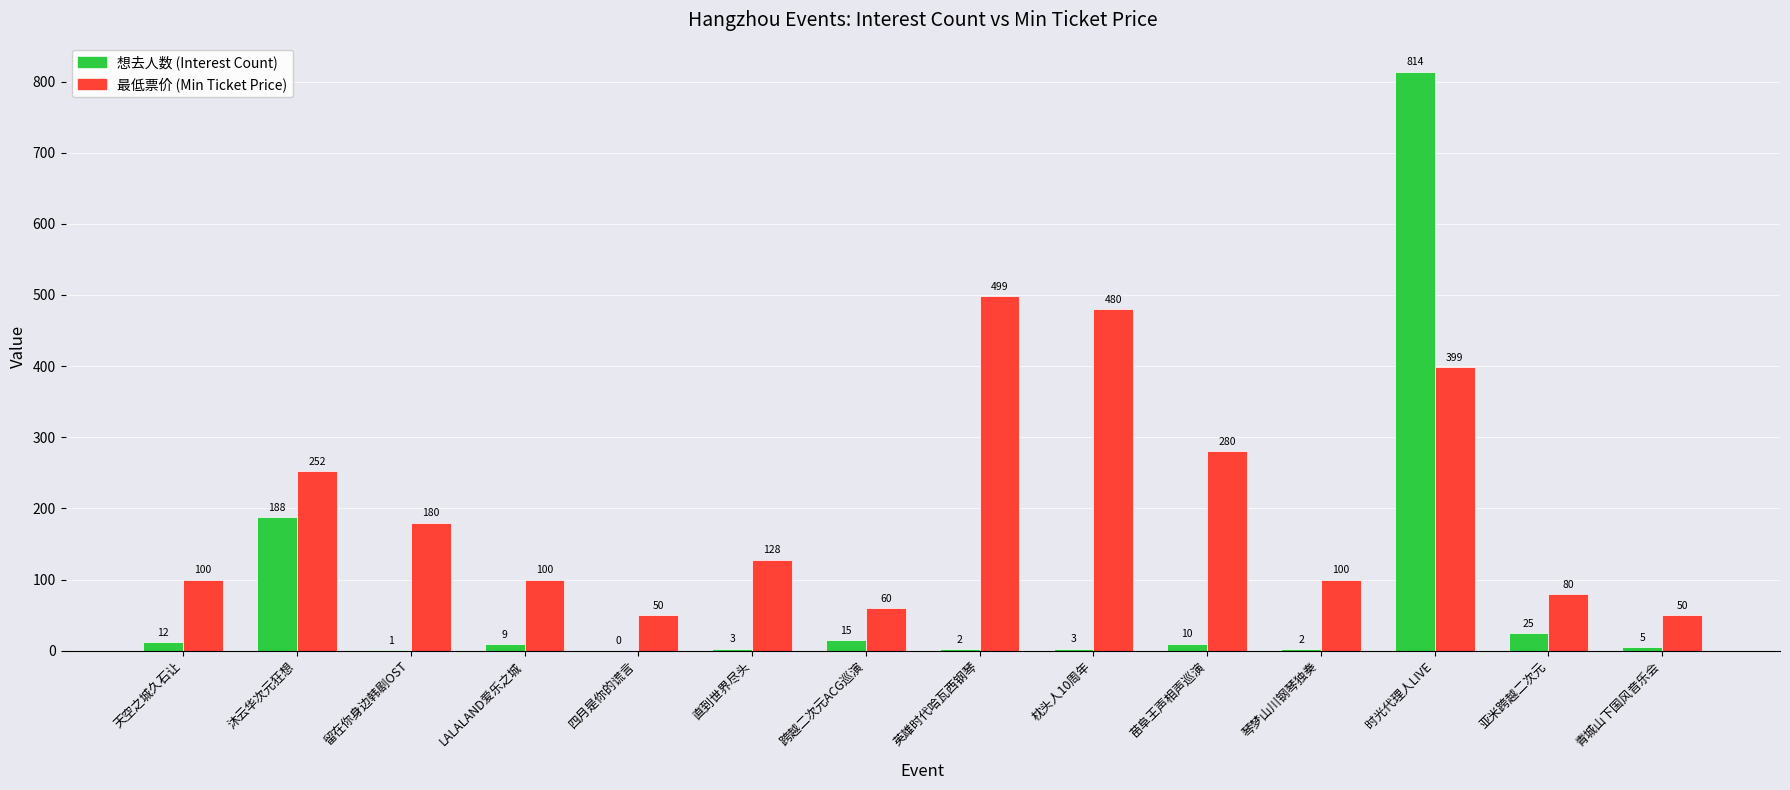

What is the sum of the 想去人数 (Interest Count) values at 亚米跨越二次元 and 沐云华次元狂想?

213